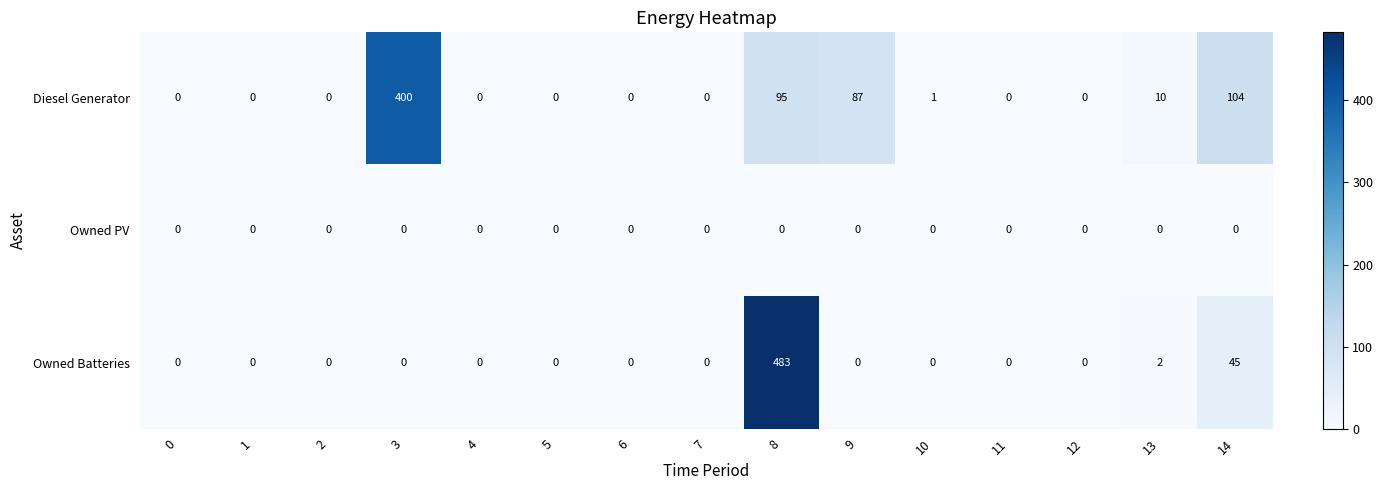

List the series in order of their overall mean, highest first.

Diesel Generator, Owned Batteries, Owned PV